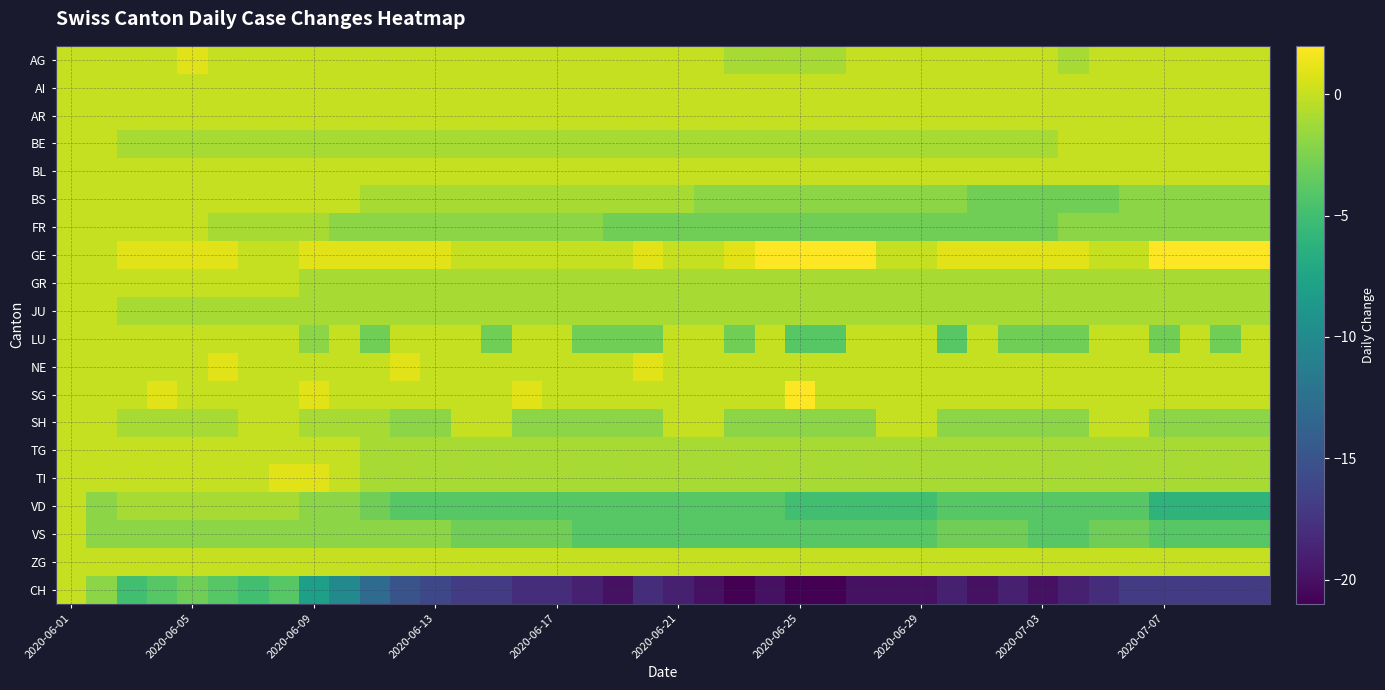

What is the smallest value displayed?

-21